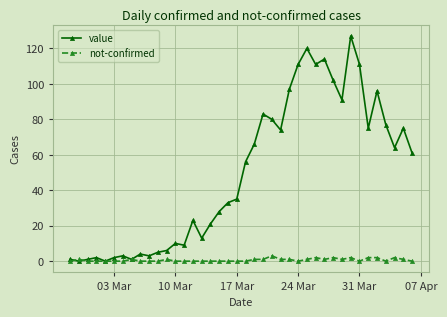

What are all the series names shown in the legend?

value, not-confirmed